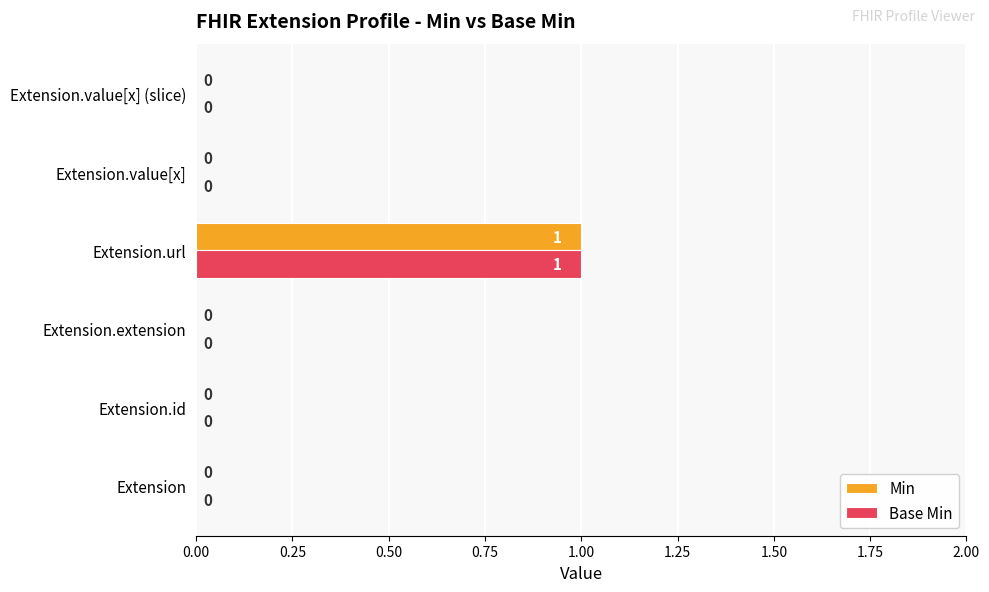

What are all the series names shown in the legend?

Min, Base Min